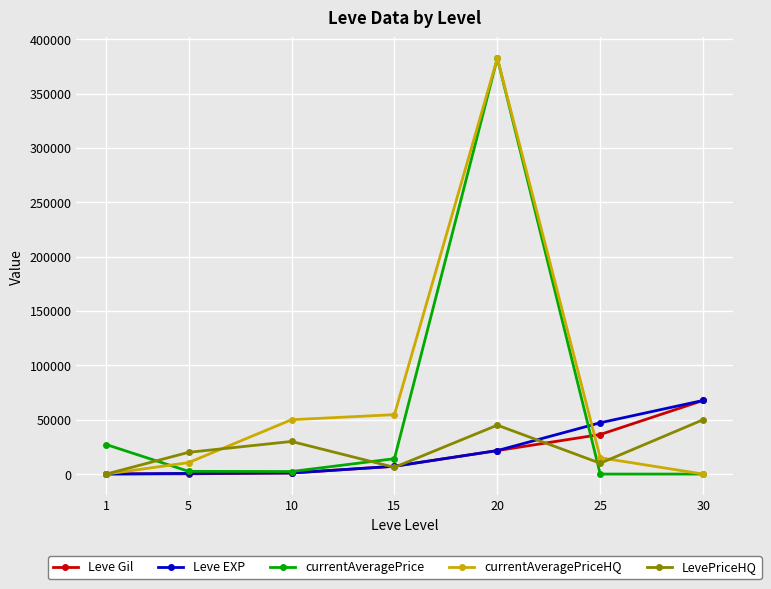

What is the maximum value shown in the chart?

382500